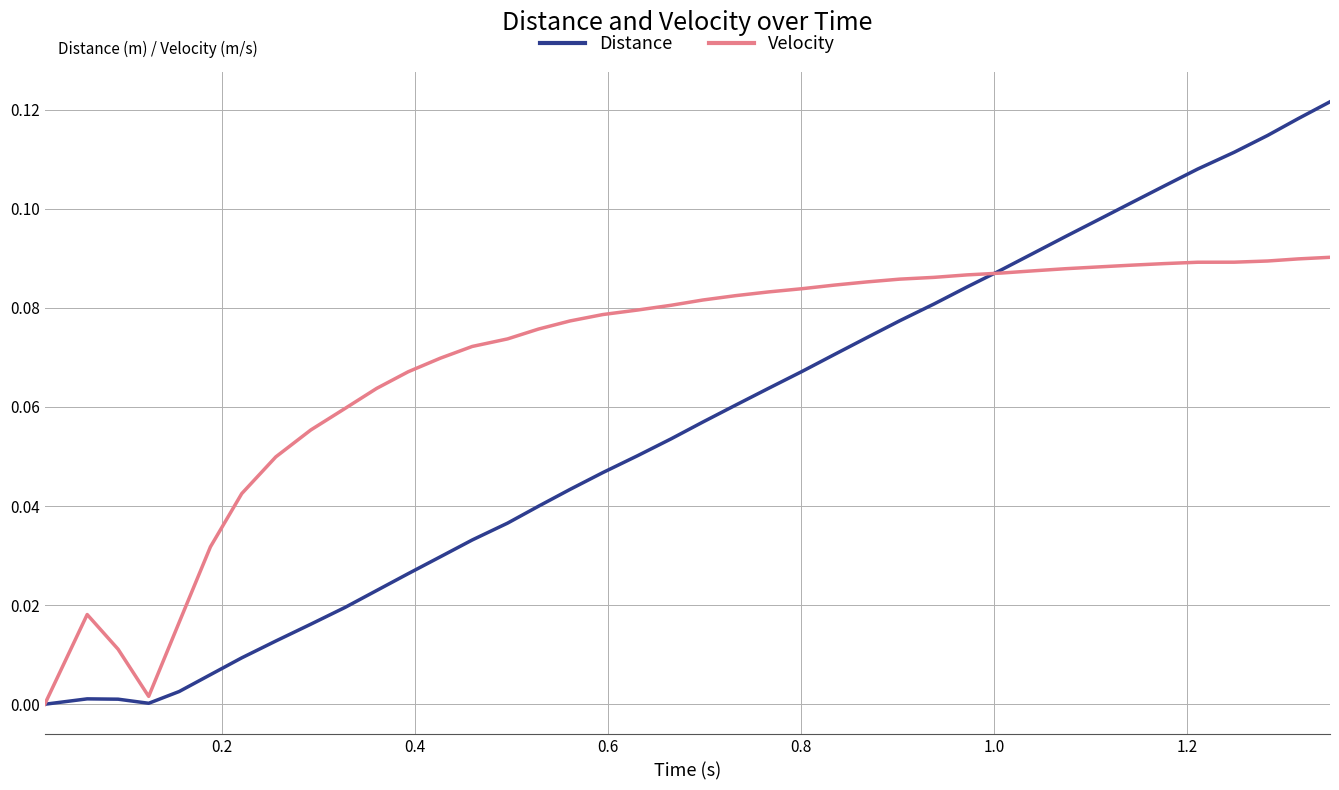

Which series has the largest range (max minus min)?

Distance